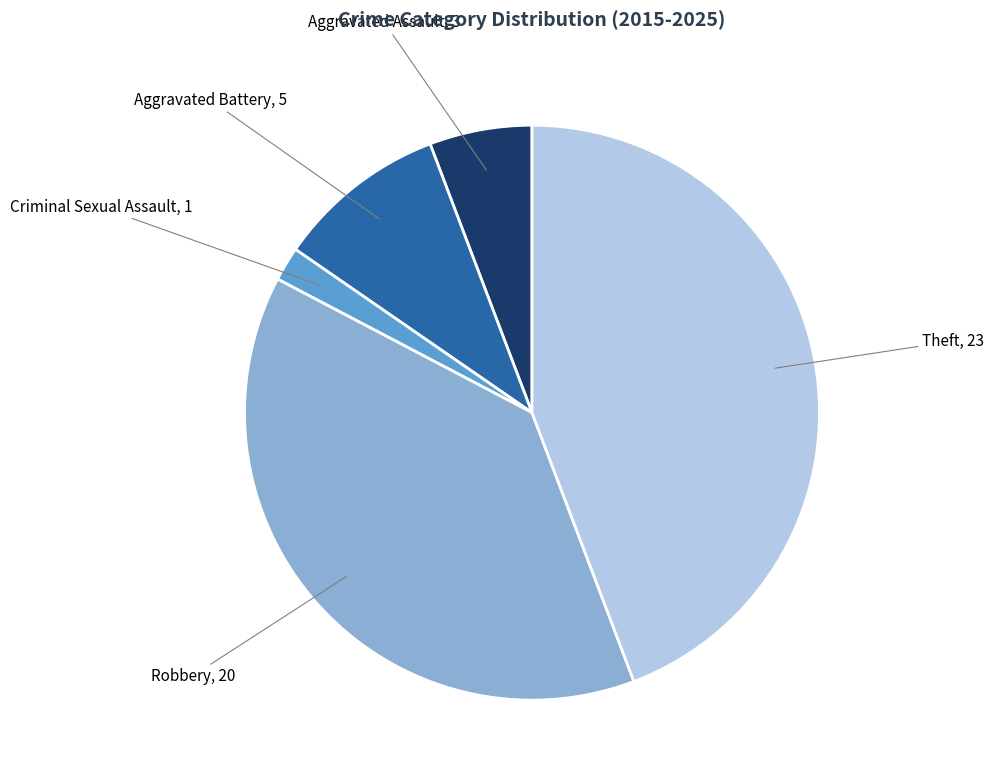

Which slice is the smallest?

Criminal Sexual Assault